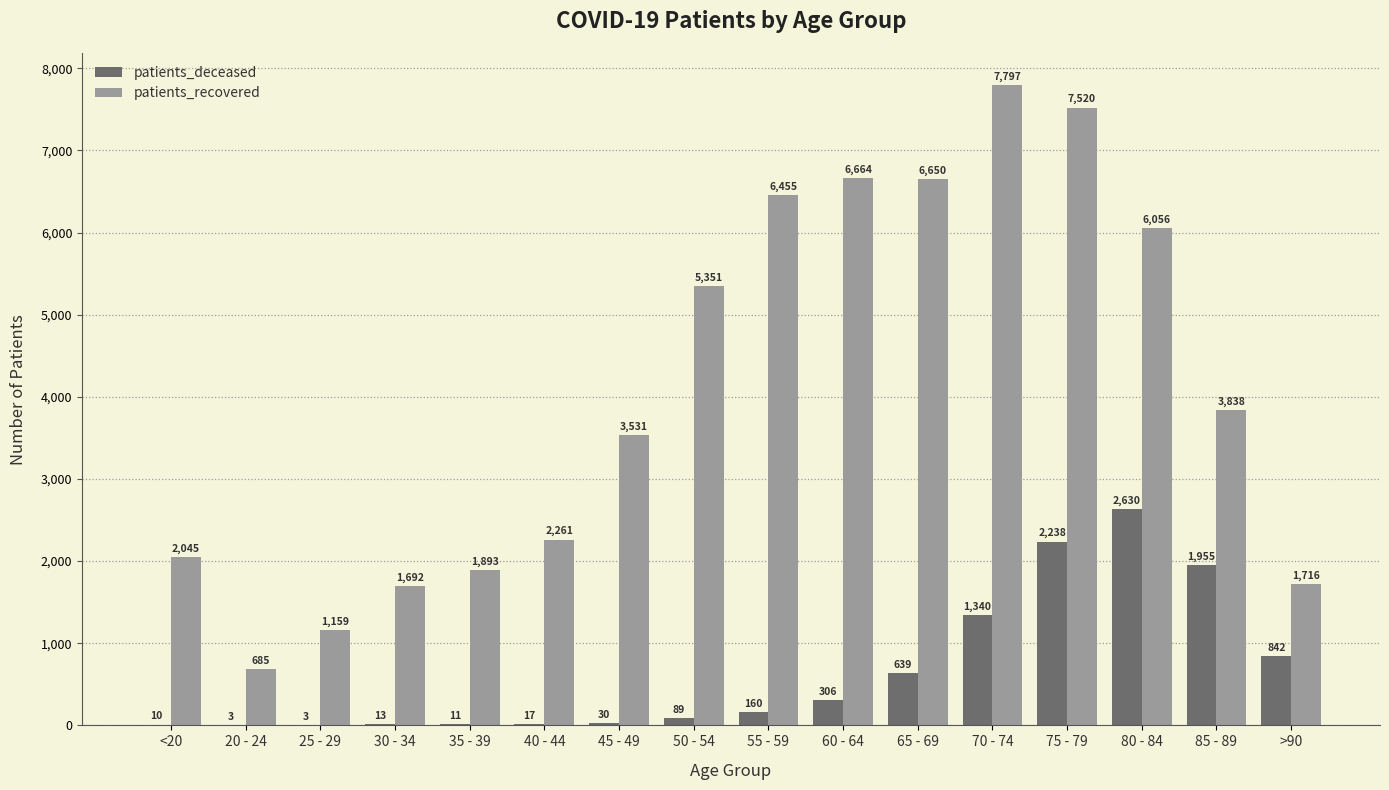

Which category has the highest value across all series?

70 - 74